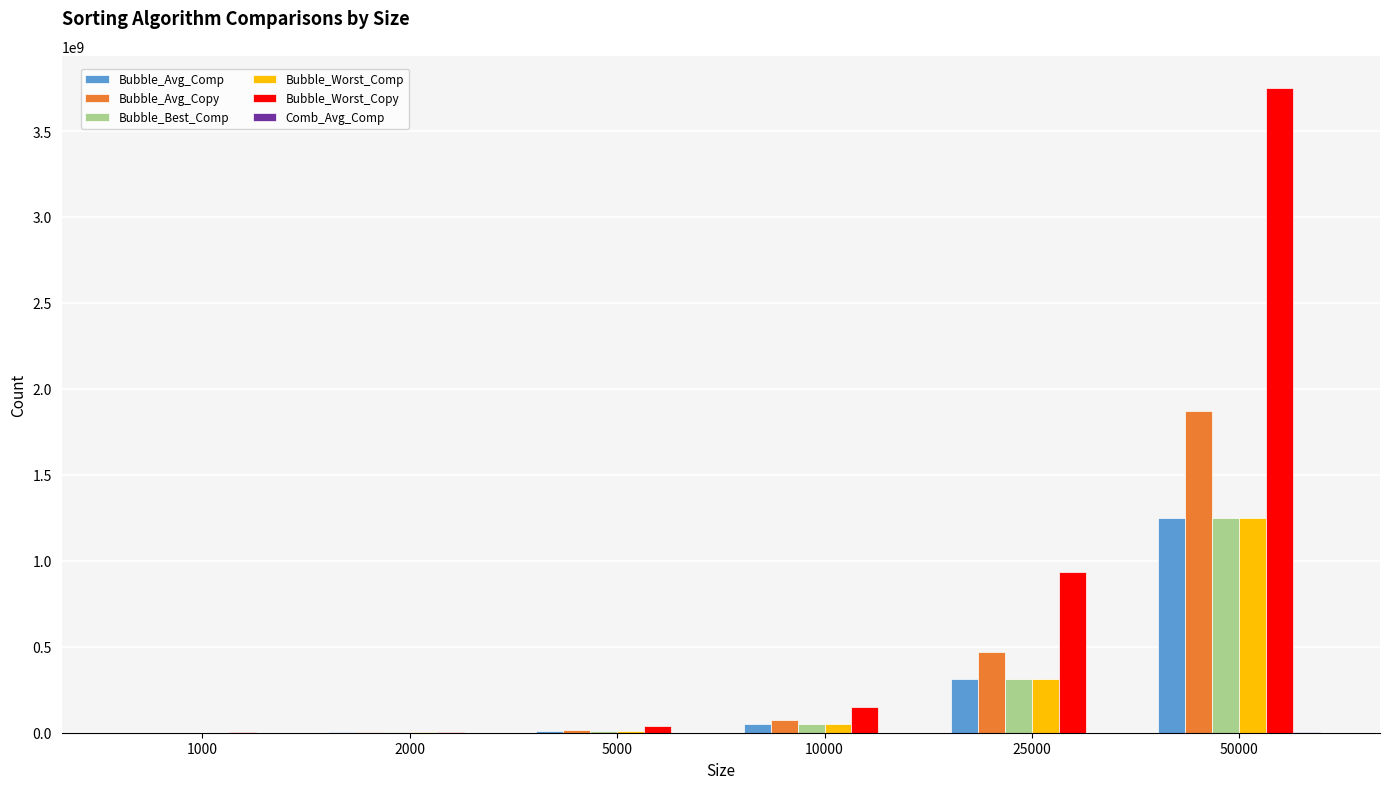

The value of Bubble_Worst_Copy at 10000 is 149985000. True or false?

True